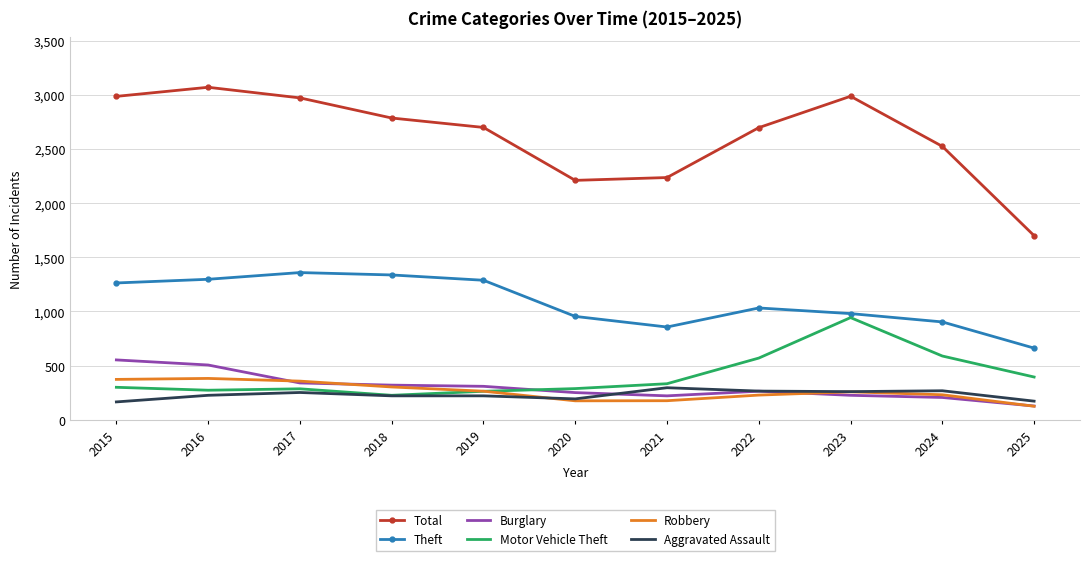

The value of Robbery at 2016 is 503. True or false?

False